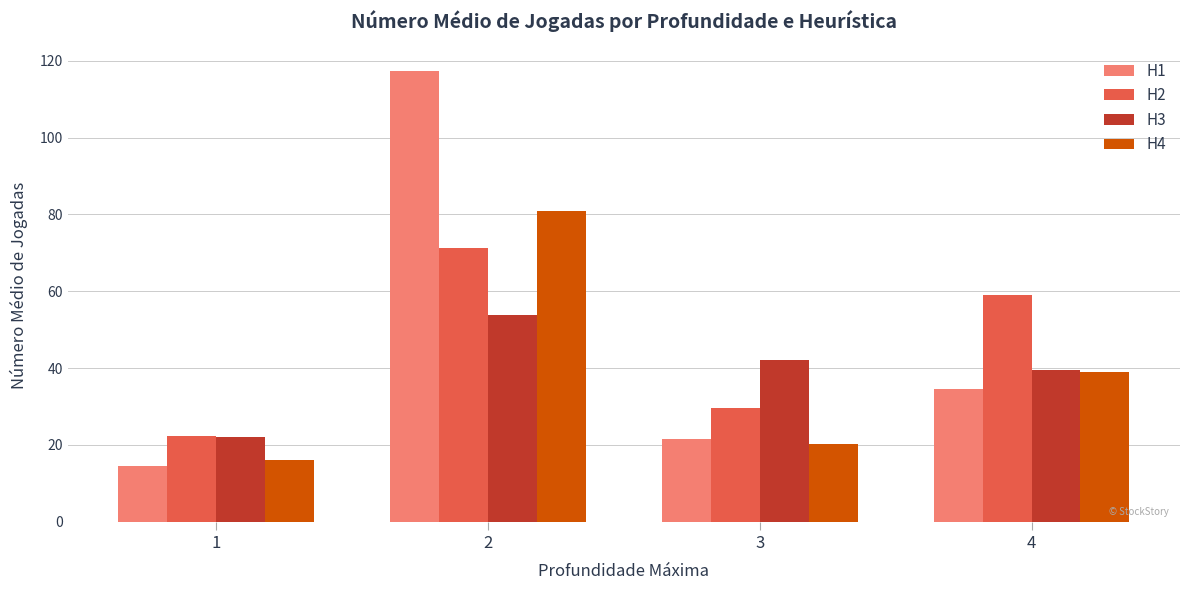

Where is H3 nearest to the value 37?

4